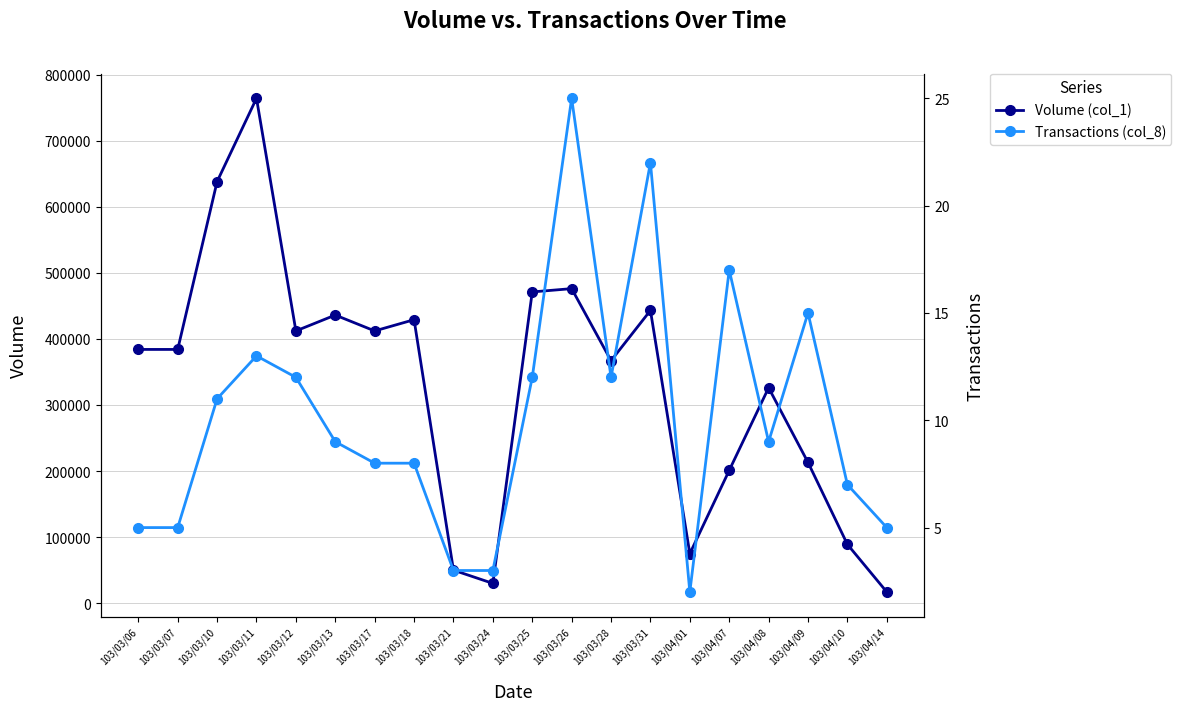

Between 103/03/13 and 103/03/07, which is larger?

103/03/13